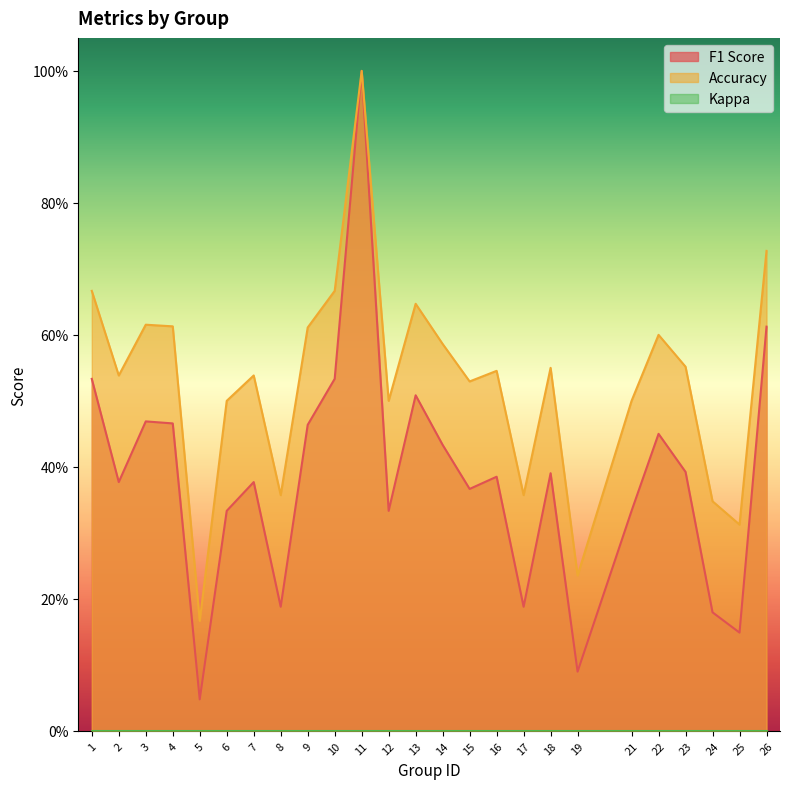

What is the value of the accuracy point at the 16th from the left?

0.5